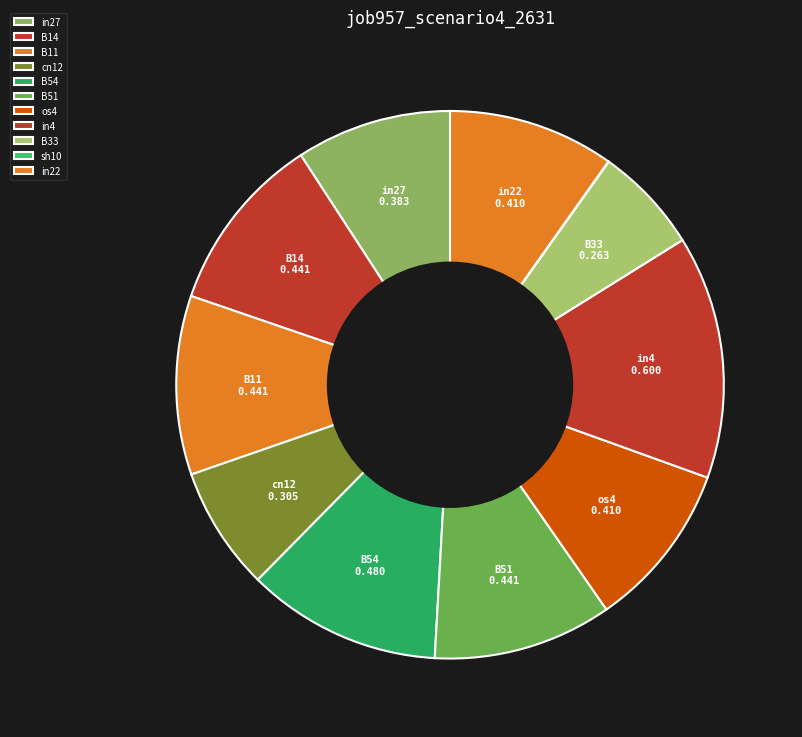

Rank the categories by value from lowest to highest.

sh10, B33, cn12, in27, os4, in22, B14, B11, B51, B54, in4